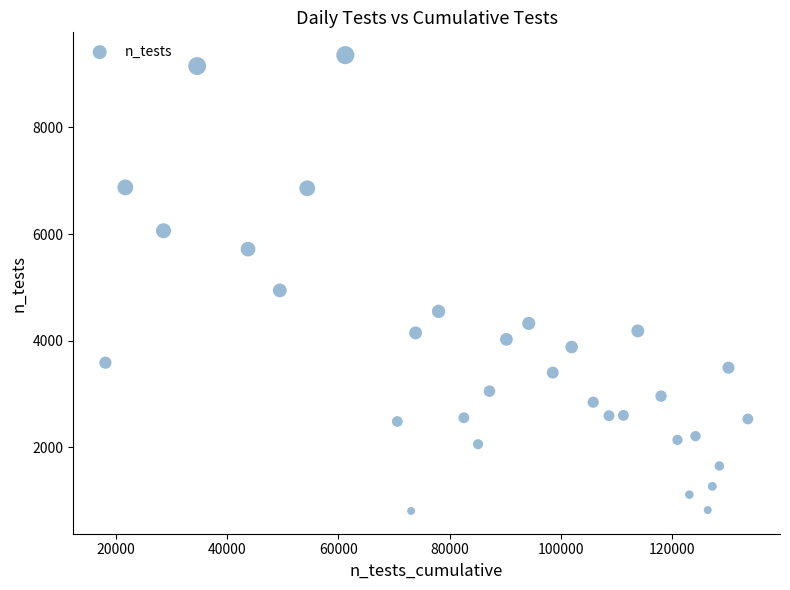

What Y value in the scatter plot is closest to 5080?

4942